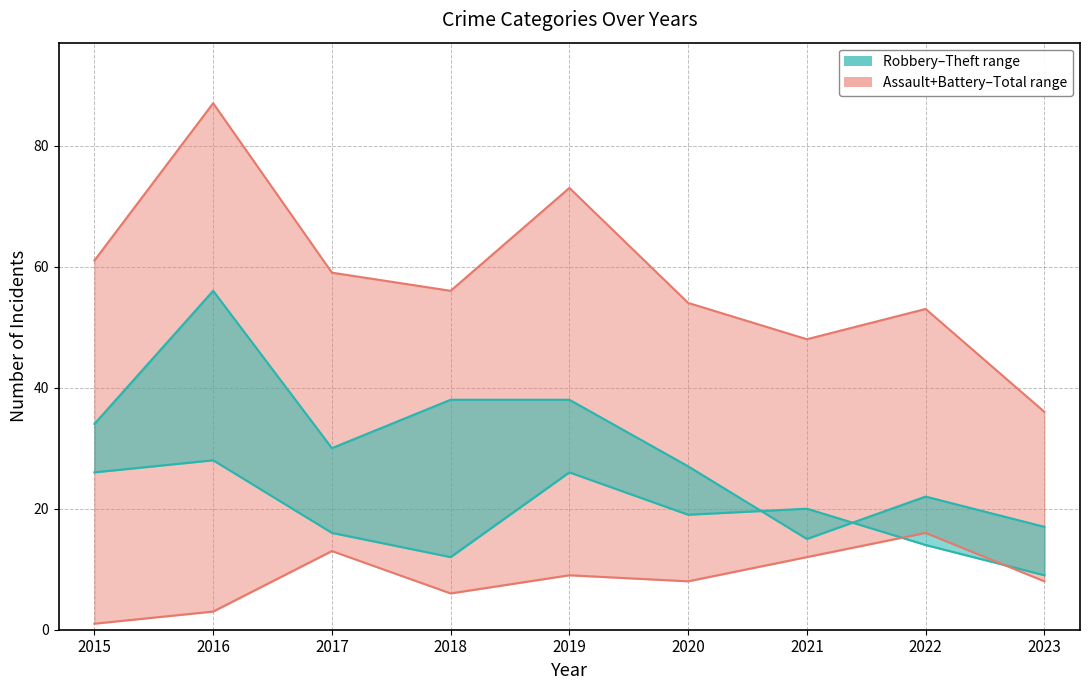

Which series ends up on top after the final intersection of Theft and Robbery?

Theft